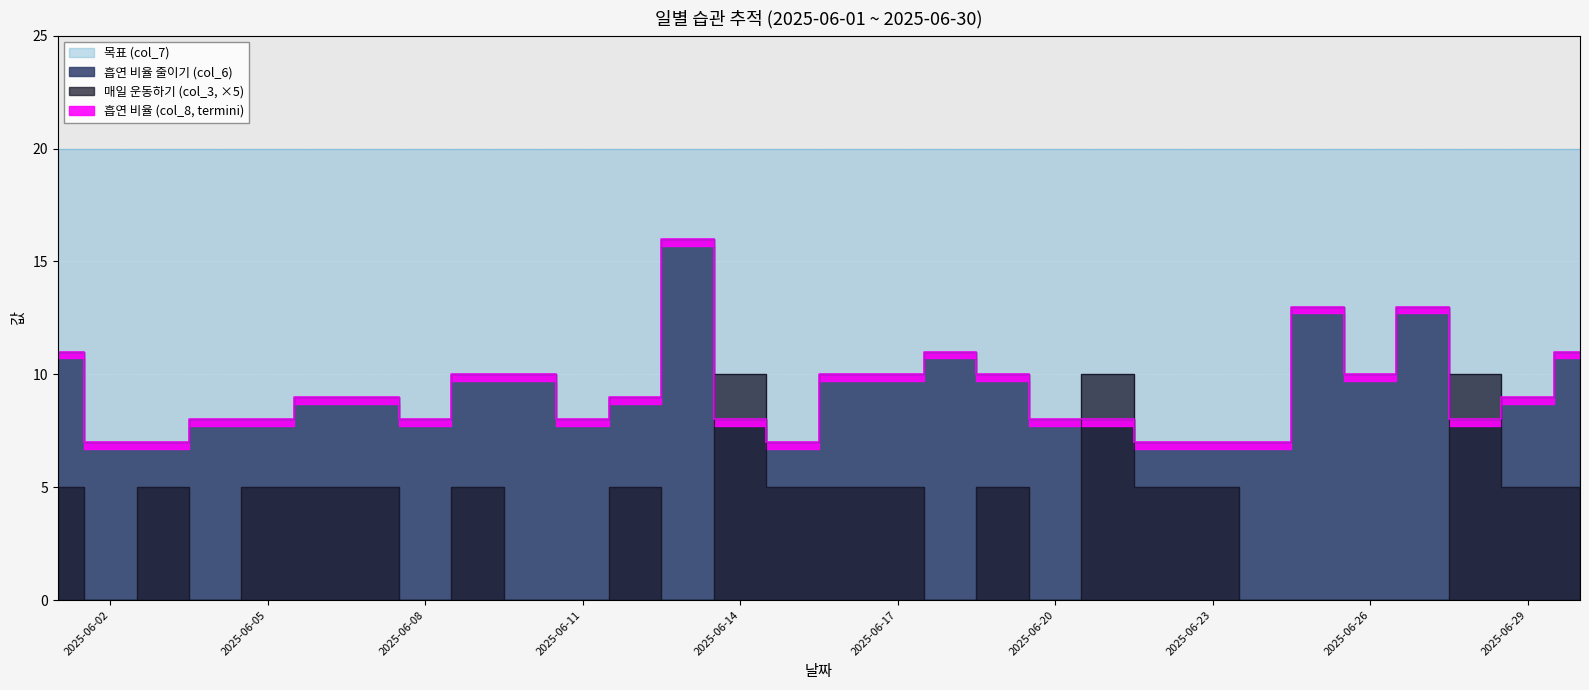

What is the difference between the second highest and minimum values in the 흡연 비율 (col_8) series?

6